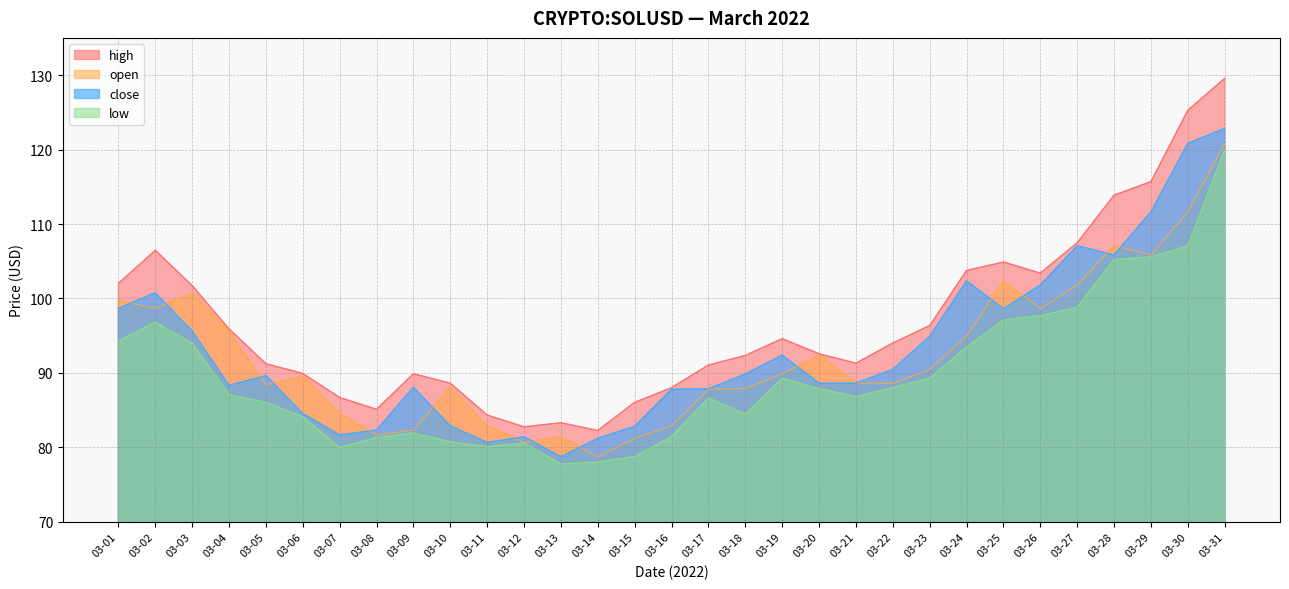

Where is open nearest to the value 99?

03-02